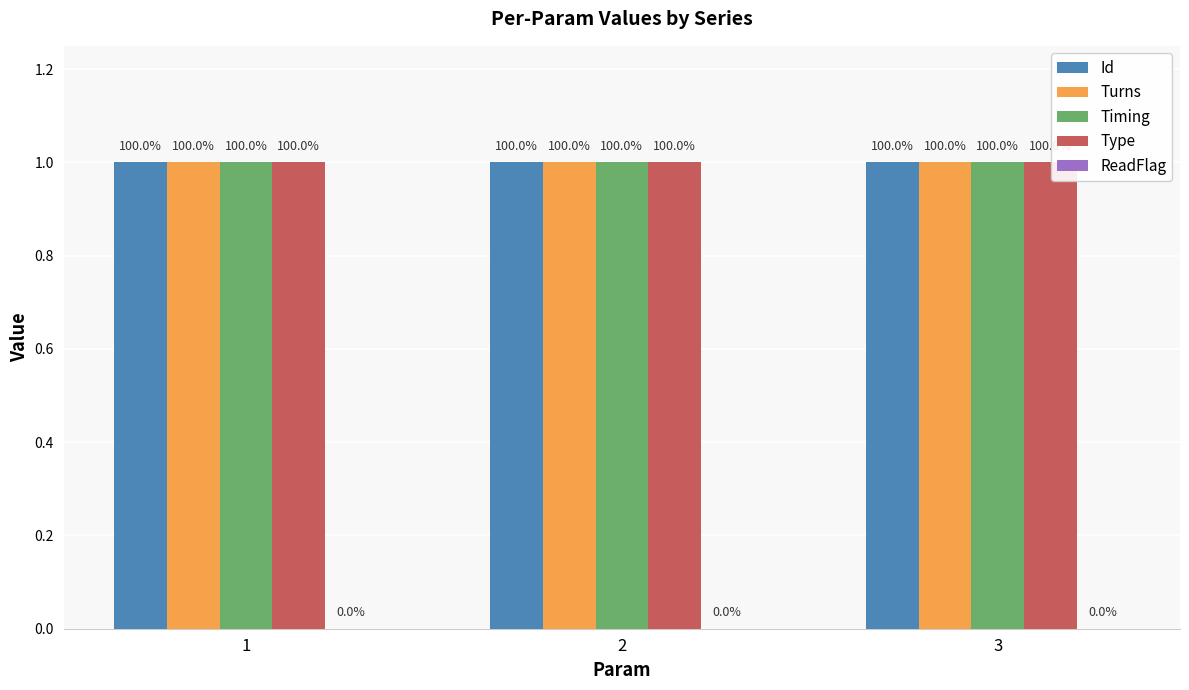

How many bars are there in total?

15